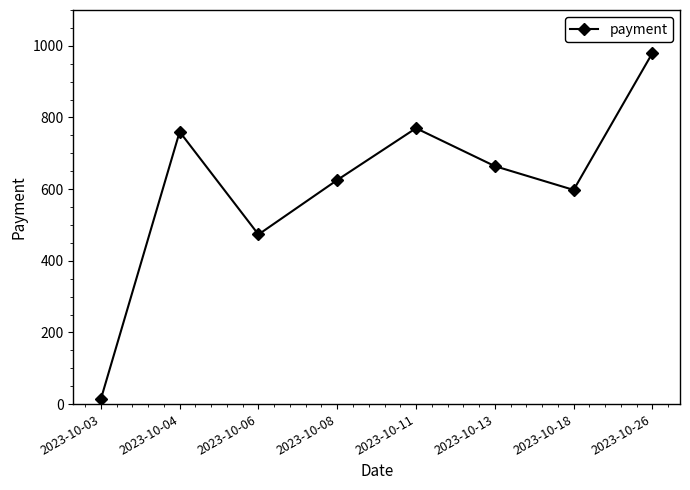

Reading left to right, what are all the values shown in this chart?

13.7	760.1	473.4	625.5	770.1	664.2	597.8	980.0